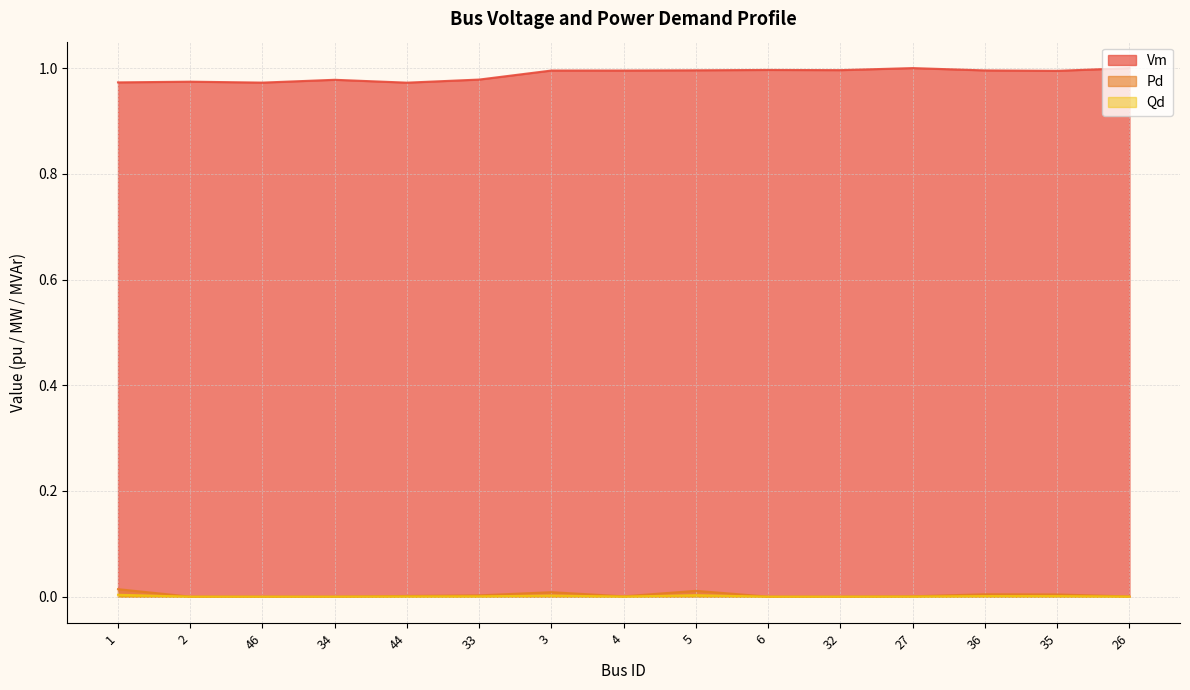

Count the number of categories in the chart.

15